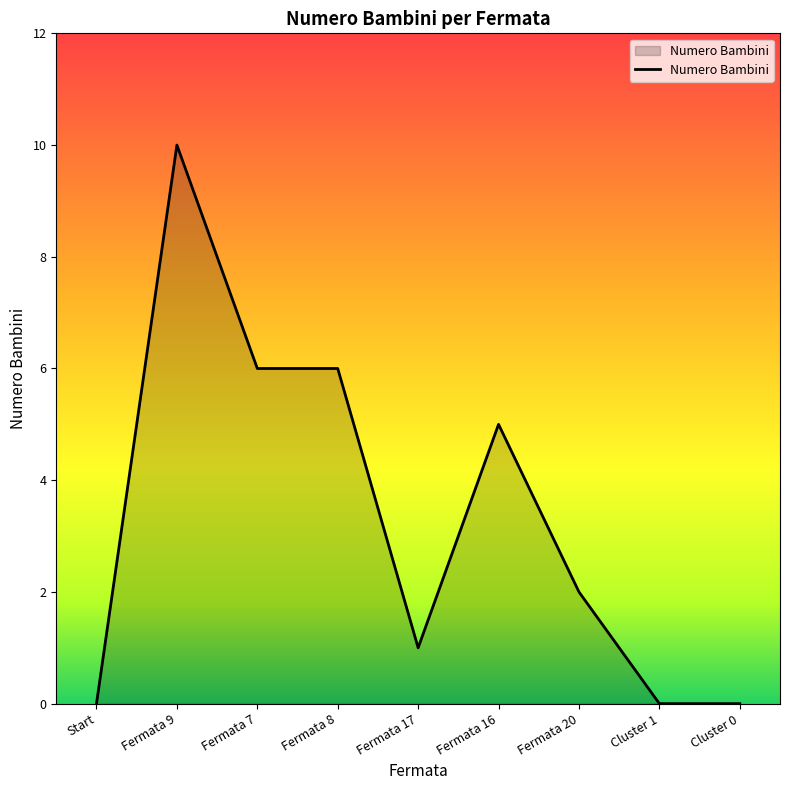

What is the difference between the values at Fermata 7 and Fermata 20?

4